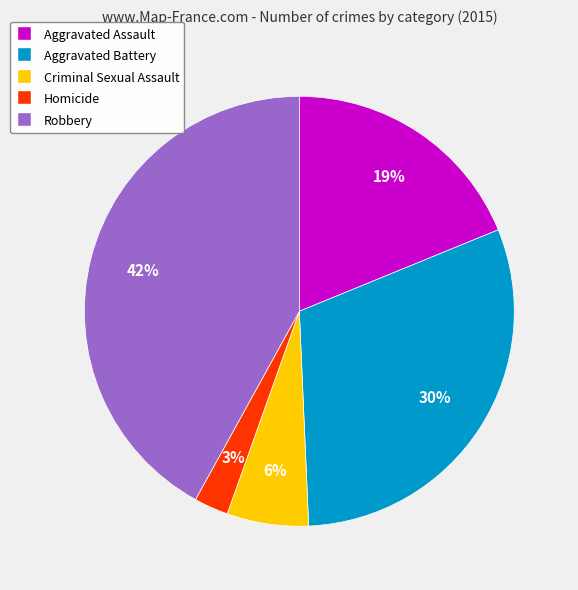

How many segments does this pie chart have?

5